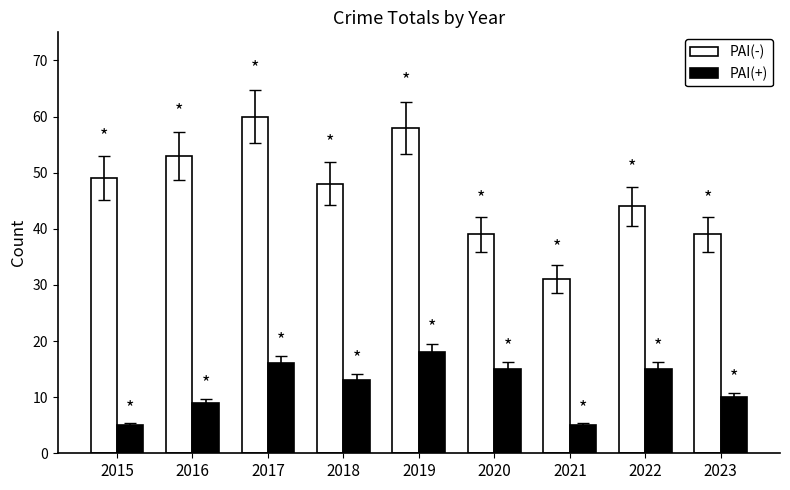

Which label corresponds to the largest value in the chart?

2017